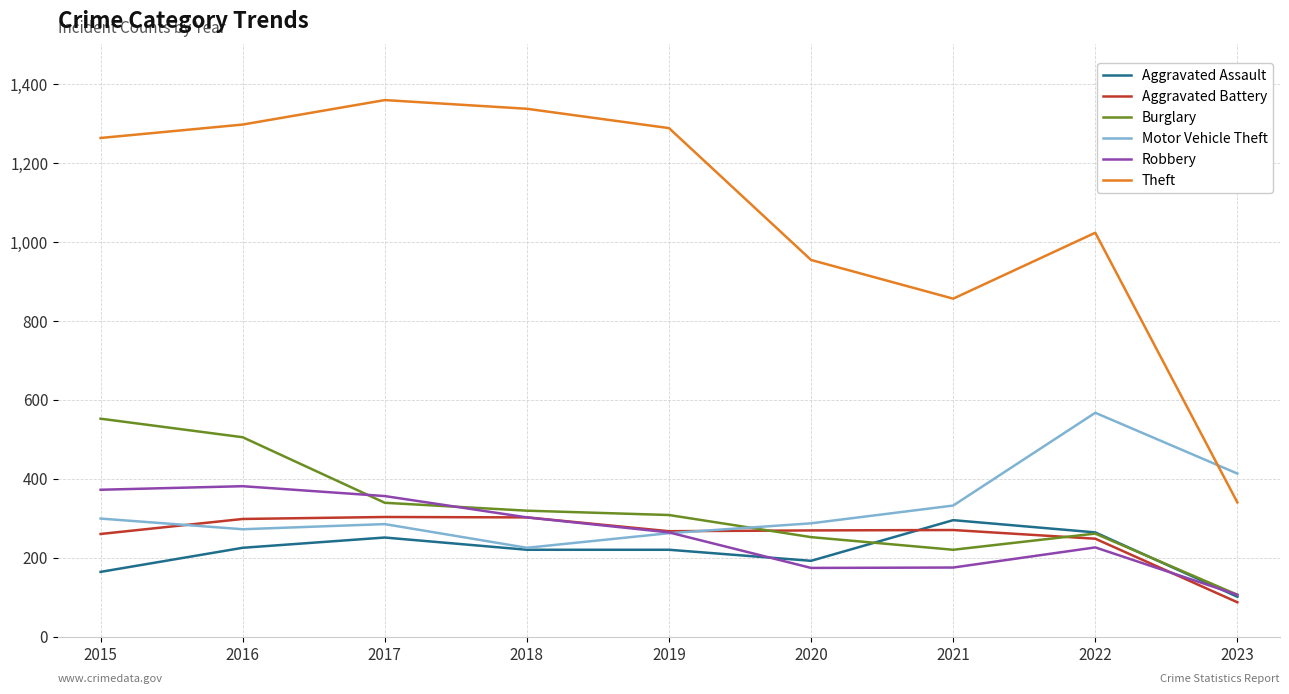

Which category has the lowest value in the Robbery series?

2023